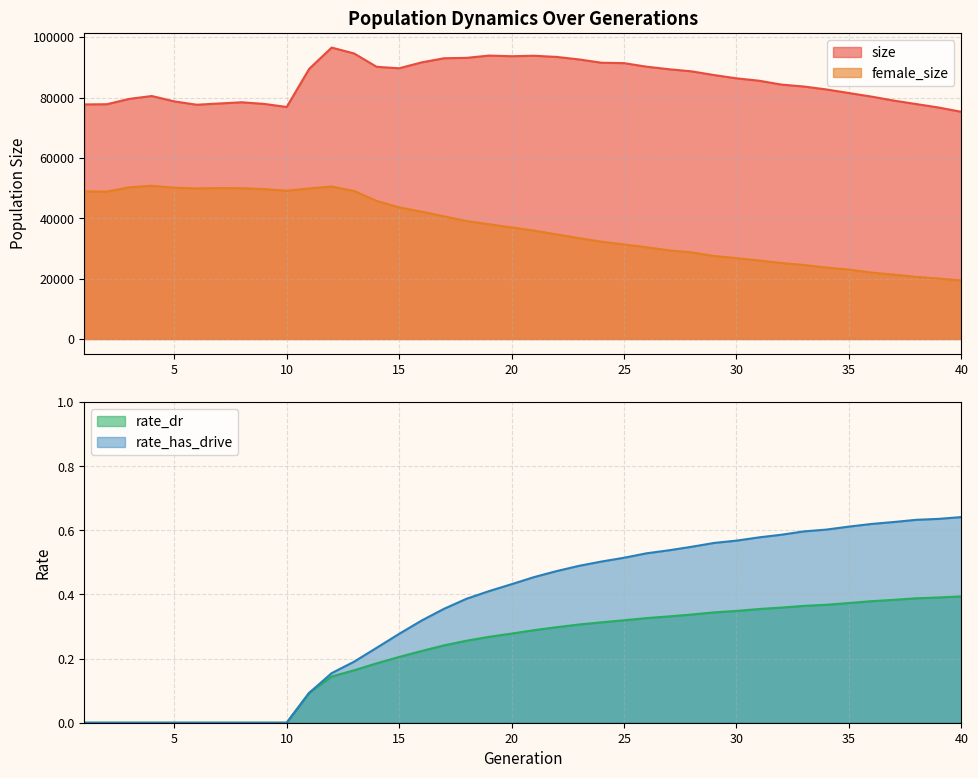

Reading right to left, what are all the values shown in this chart?

size: 40=75262.0	39=76675.0	38=77829.0	37=78978.0	36=80311.0	35=81490.0	34=82675.0	33=83645.0	32=84282.0	31=85573.0	30=86358.0	29=87449.0	28=88676.0	27=89371.0	26=90222.0	25=91391.0	24=91524.0	23=92620.0	22=93447.0	21=93842.0	20=93678.0	19=93896.0	18=93141.0	17=93013.0	16=91641.0	15=89685.0	14=90175.0	13=94587.0	12=96546.0	11=89491.0	10=76868.0	9=77881.0	8=78427.0	7=78024.0	6=77614.0	5=78720.0	4=80498.0	3=79547.0	2=77777.0	1=77712.0
female_size: 40=19392.0	39=20041.0	38=20585.0	37=21321.0	36=22008.0	35=23014.0	34=23667.0	33=24519.0	32=25177.0	31=26026.0	30=26790.0	29=27507.0	28=28698.0	27=29366.0	26=30412.0	25=31329.0	24=32229.0	23=33417.0	22=34657.0	21=35911.0	20=36965.0	19=38018.0	18=39081.0	17=40642.0	16=42192.0	15=43607.0	14=45748.0	13=49042.0	12=50520.0	11=49876.0	10=49121.0	9=49669.0	8=49964.0	7=50004.0	6=49881.0	5=50127.0	4=50761.0	3=50260.0	2=48825.0	1=48935.0
rate_dr: 40=0.4	39=0.4	38=0.4	37=0.4	36=0.4	35=0.4	34=0.4	33=0.4	32=0.4	31=0.4	30=0.3	29=0.3	28=0.3	27=0.3	26=0.3	25=0.3	24=0.3	23=0.3	22=0.3	21=0.3	20=0.3	19=0.3	18=0.3	17=0.2	16=0.2	15=0.2	14=0.2	13=0.2	12=0.1	11=0.1	10=0.0	9=0.0	8=0.0	7=0.0	6=0.0	5=0.0	4=0.0	3=0.0	2=0.0	1=0.0
rate_has_drive: 40=0.6	39=0.6	38=0.6	37=0.6	36=0.6	35=0.6	34=0.6	33=0.6	32=0.6	31=0.6	30=0.6	29=0.6	28=0.5	27=0.5	26=0.5	25=0.5	24=0.5	23=0.5	22=0.5	21=0.5	20=0.4	19=0.4	18=0.4	17=0.4	16=0.3	15=0.3	14=0.2	13=0.2	12=0.2	11=0.1	10=0.0	9=0.0	8=0.0	7=0.0	6=0.0	5=0.0	4=0.0	3=0.0	2=0.0	1=0.0